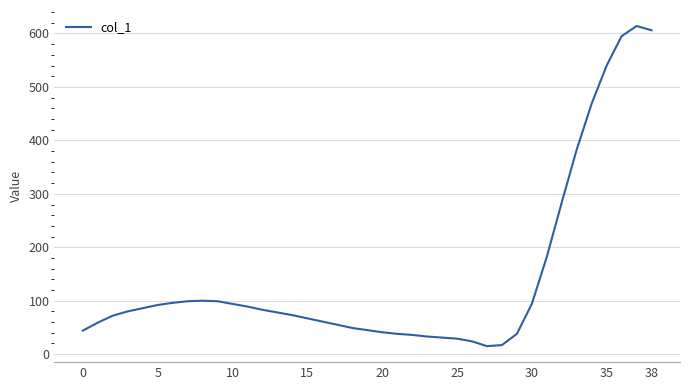

What is the difference between the maximum and minimum values?

599